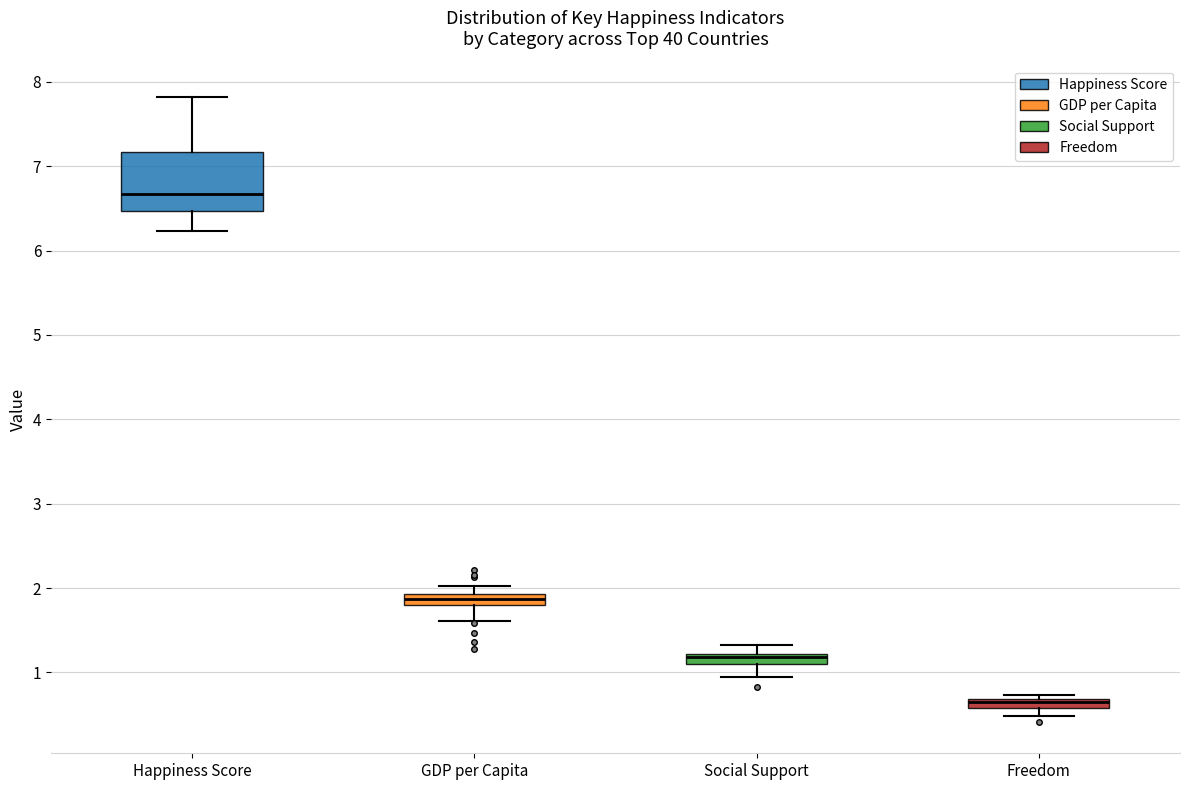

Where is the upper edge of the box for Freedom on the y-axis? The values are not printed on the chart, so give them approximately, as read against the axis.

0.7